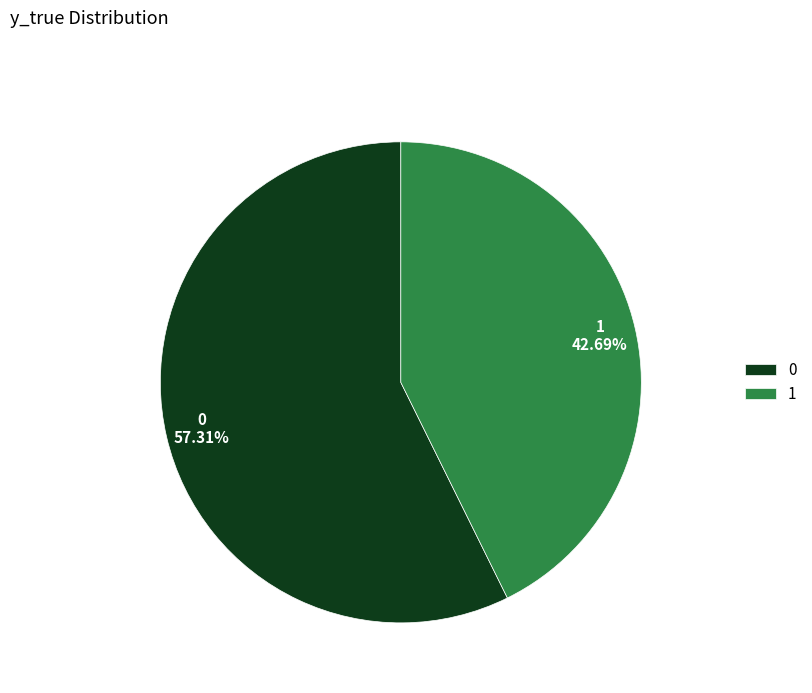

To the nearest percent, what percentage of the pie is 0?

57%